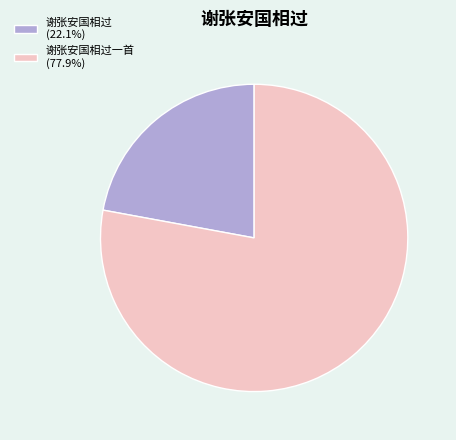

What is the ratio of the value at 谢张安国相过一首 (77.9%) to the value at 谢张安国相过 (22.1%)?

3.5